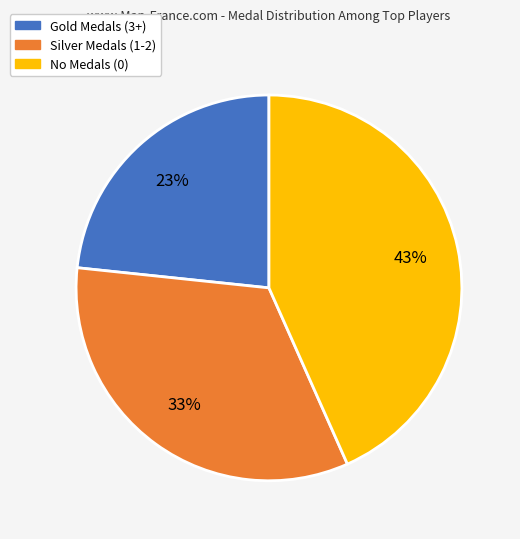

The Gold Medals (3+) slice represents 12% of the pie. True or false?

False